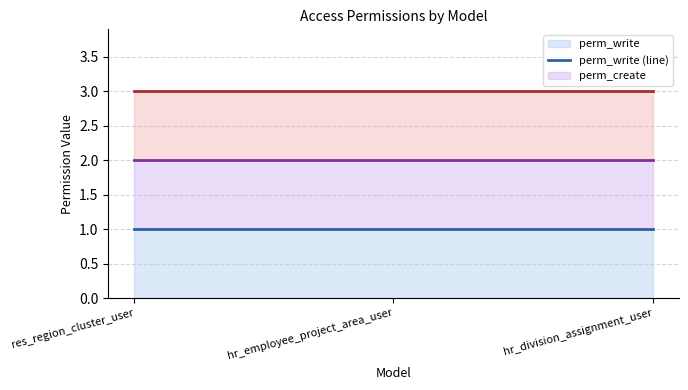

What value does the perm_write (line) series have at hr_division_assignment_user?

1